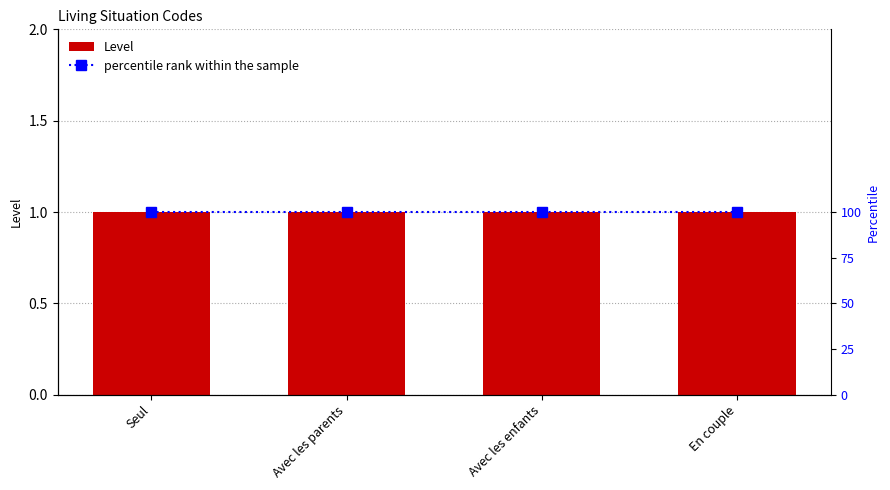

Between En couple and Avec les parents, which is larger?

En couple